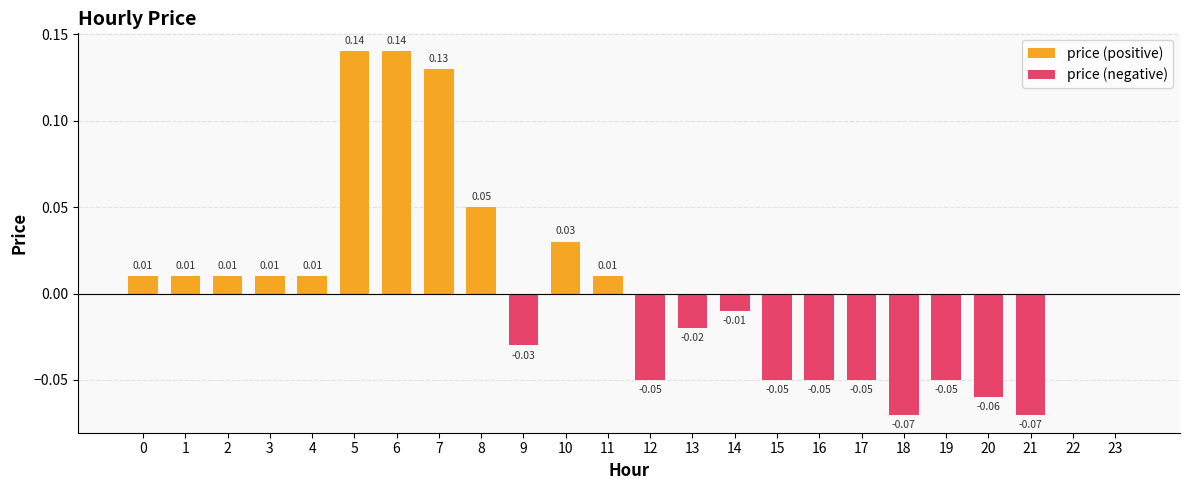

Reading right to left, extract all data points from this chart.

price (positive): 23=0.0	22=0.0	21=0.0	20=0.0	19=0.0	18=0.0	17=0.0	16=0.0	15=0.0	14=0.0	13=0.0	12=0.0	11=0.0	10=0.0	9=0.0	8=0.1	7=0.1	6=0.1	5=0.1	4=0.0	3=0.0	2=0.0	1=0.0	0=0.0
price (negative): 23=0.0	22=0.0	21=-0.1	20=-0.1	19=-0.1	18=-0.1	17=-0.1	16=-0.1	15=-0.1	14=-0.0	13=-0.0	12=-0.1	11=0.0	10=0.0	9=-0.0	8=0.0	7=0.0	6=0.0	5=0.0	4=0.0	3=0.0	2=0.0	1=0.0	0=0.0